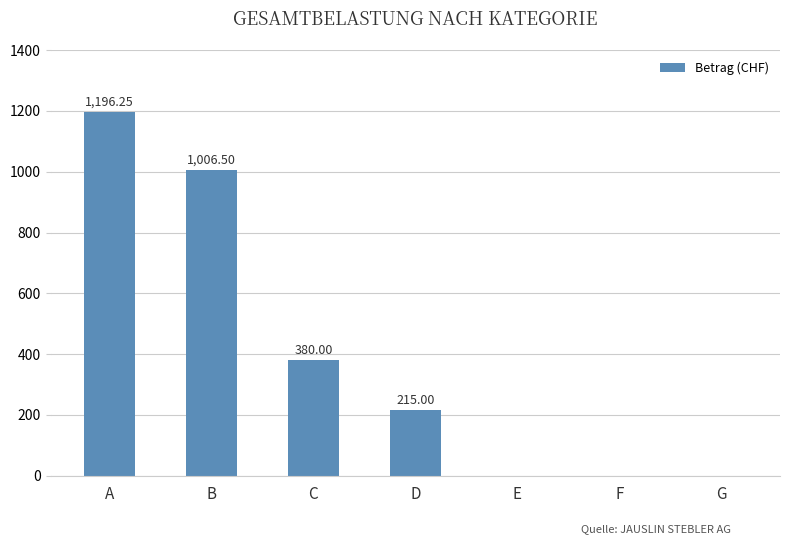

Are the bars horizontal?

No